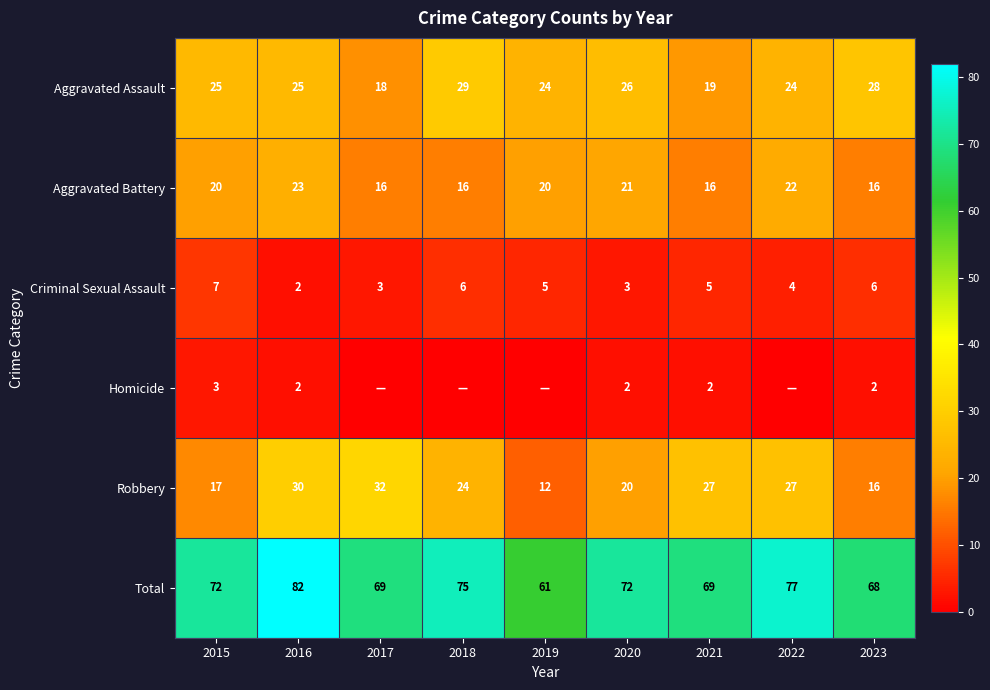

The Total series shows 77 at 2022. True or false?

True